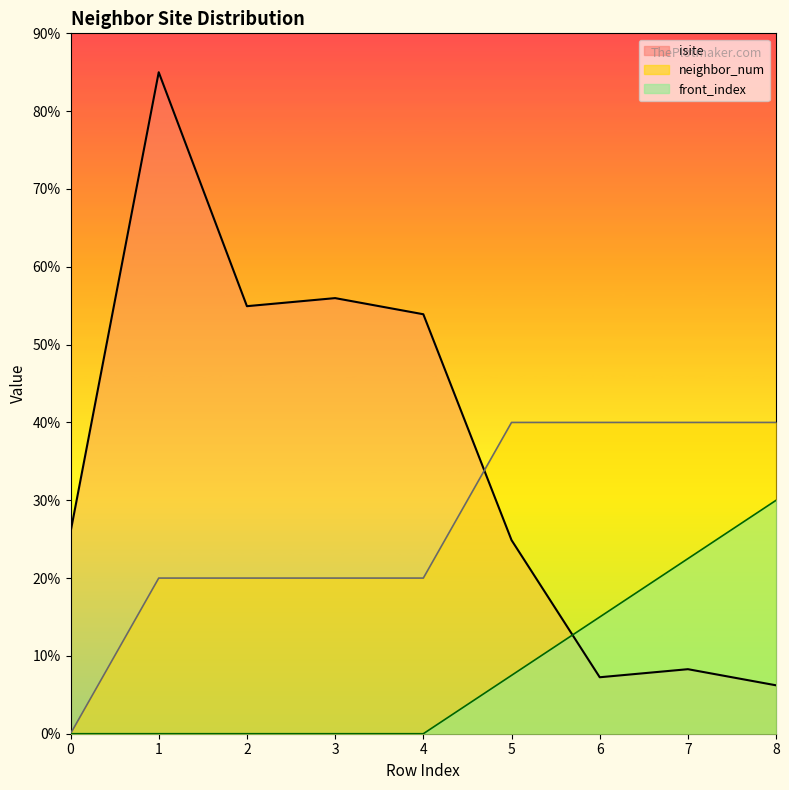

True or false: front_index has a value of 13.1 at 0.

False